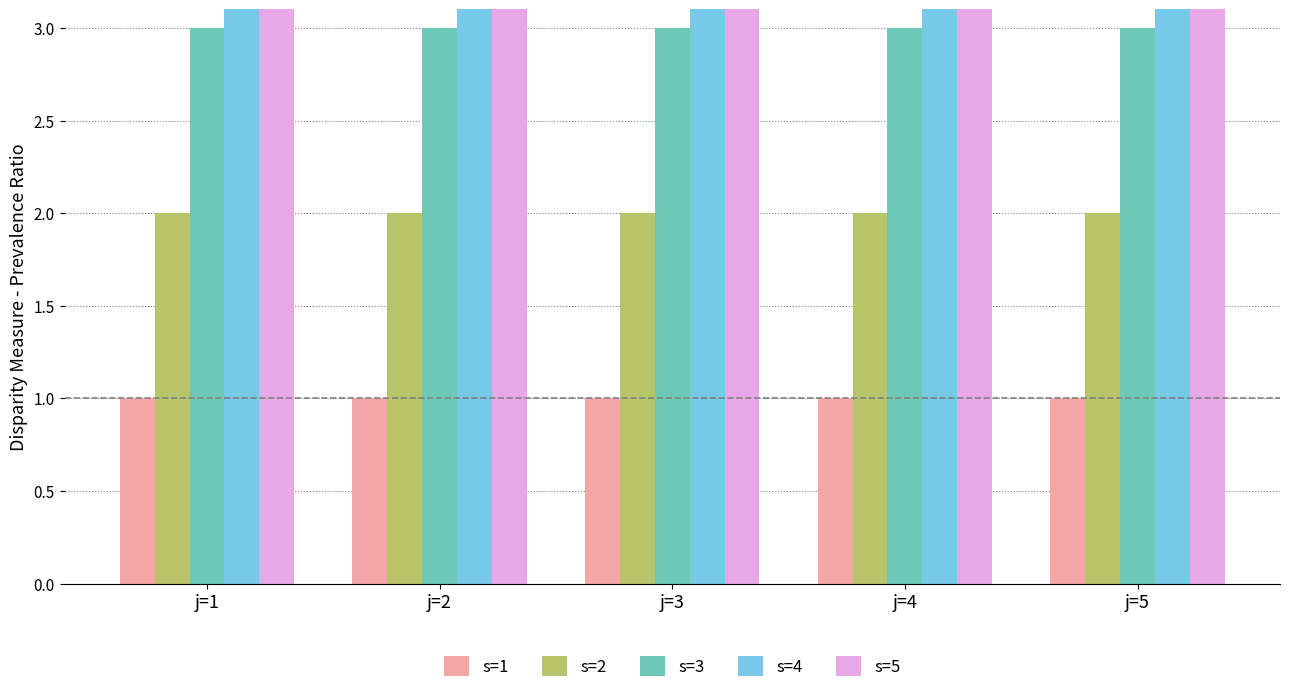

The s=1 series shows 0 at j=2. True or false?

False